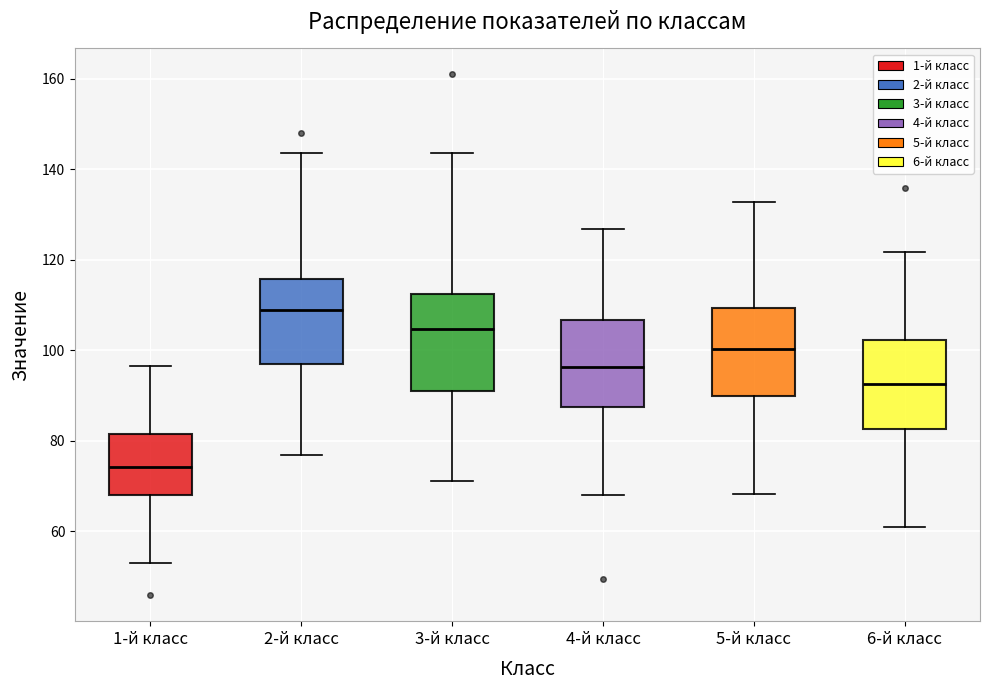

Reading left to right, read every box against the y-axis: the position of its median line, the range the box covers, and the ends of its whiskers. The values are not printed on the chart, so give them approximately, as read against the axis.

1-й класс: median 74, box 68 to 82, whiskers 52 to 96
2-й класс: median 108, box 96 to 116, whiskers 76 to 144
3-й класс: median 104, box 92 to 112, whiskers 72 to 144
4-й класс: median 96, box 88 to 106, whiskers 68 to 126
5-й класс: median 100, box 90 to 110, whiskers 68 to 132
6-й класс: median 92, box 82 to 102, whiskers 60 to 122